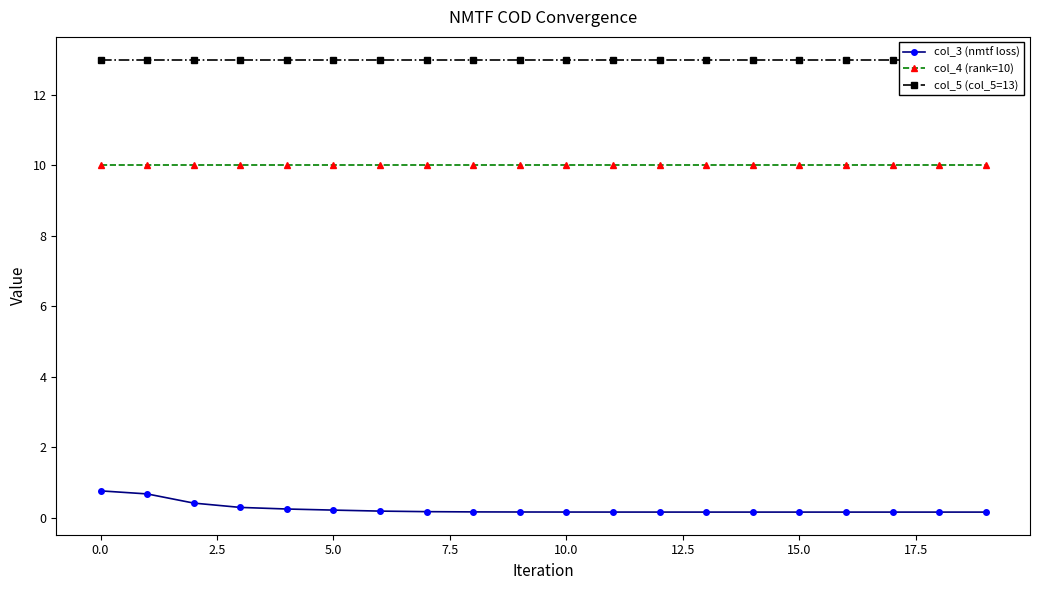

True or false: col_3 (nmtf loss) has a value of 0.2 at 17.5.

True